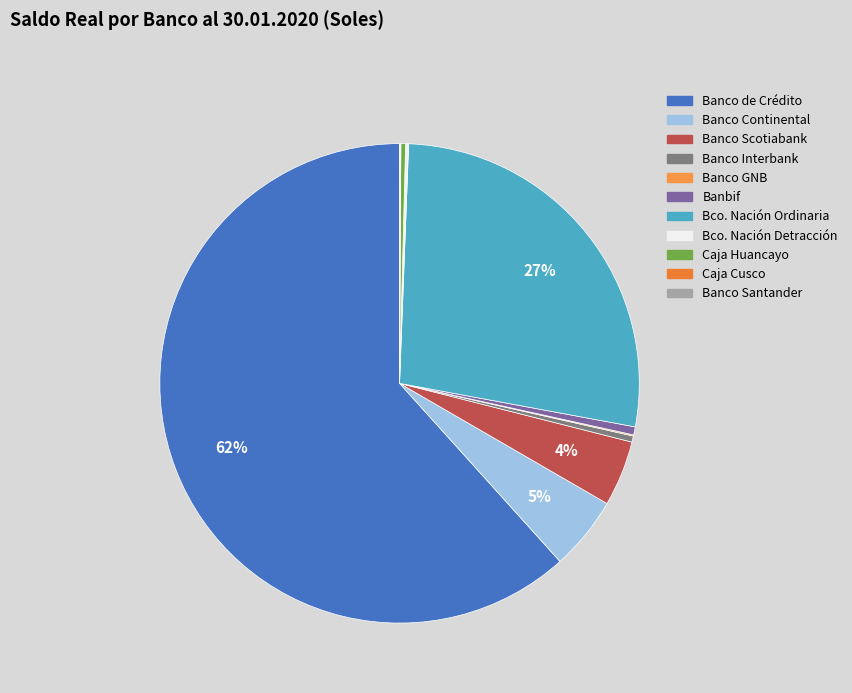

Rank the categories by value from lowest to highest.

Banco Santander, Caja Cusco, Banco GNB, Bco. Nación Detracción, Caja Huancayo, Banco Interbank, Banbif, Banco Scotiabank, Banco Continental, Bco. Nación Ordinaria, Banco de Crédito